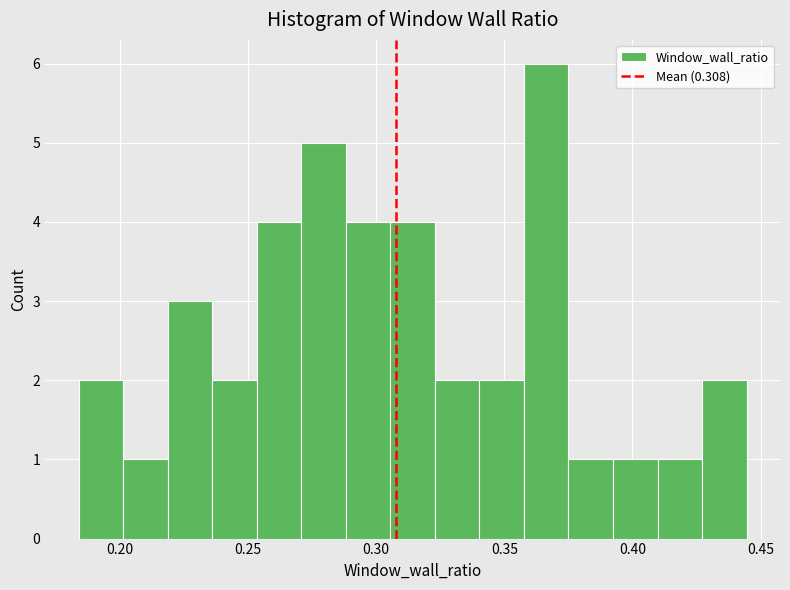

Read against the x-axis, roughly where is the centre of the tallest bar?

0.365